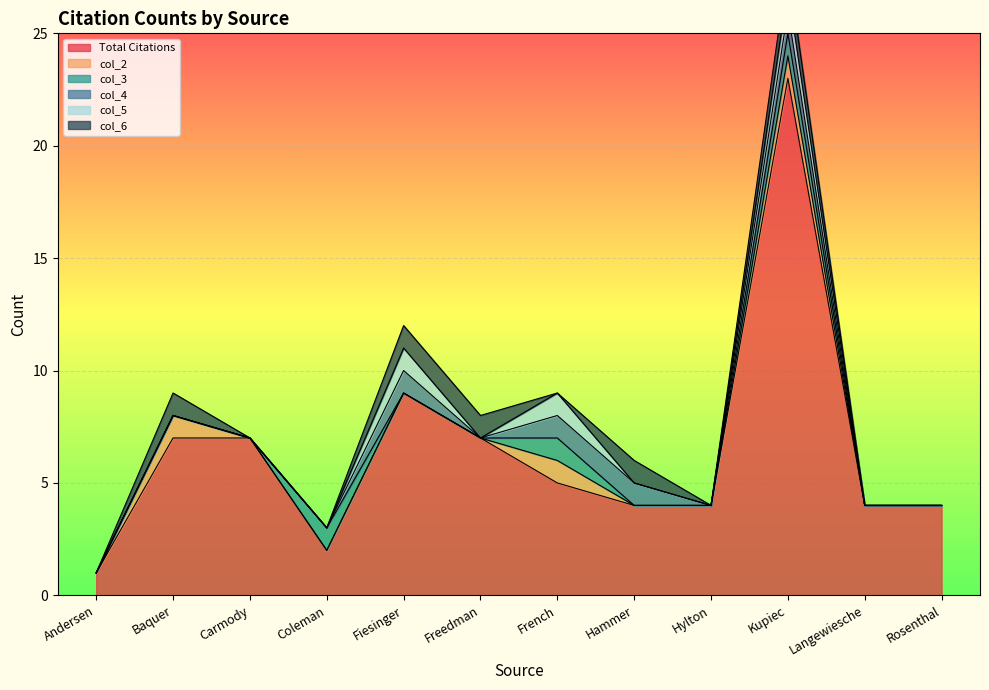

Rank the series by their maximum value, from lowest to highest.

col_2, col_3, col_4, col_5, col_6, Total Citations